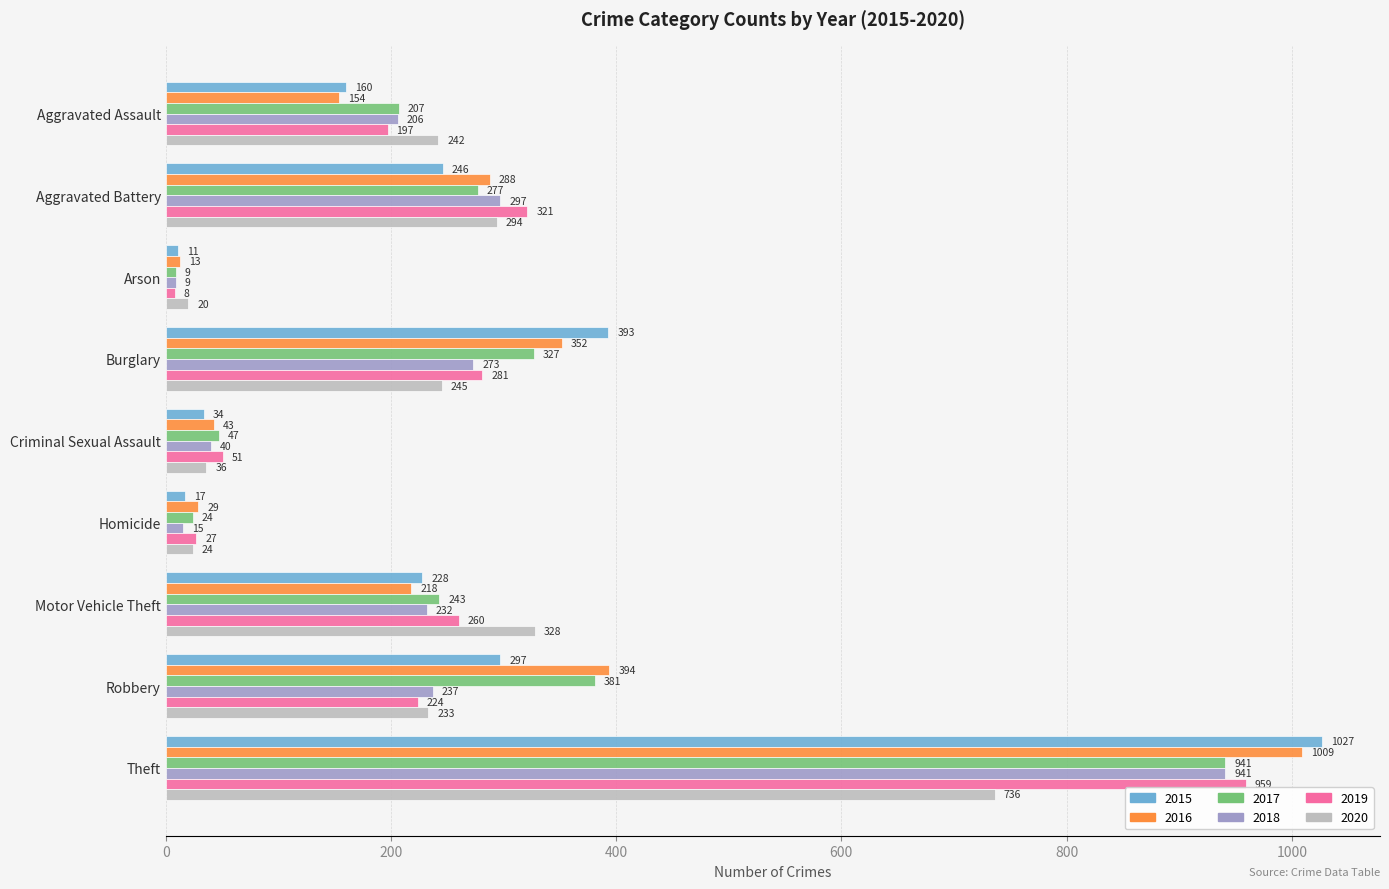

List the labels in order of 2016 value, smallest first.

Arson, Homicide, Criminal Sexual Assault, Aggravated Assault, Motor Vehicle Theft, Aggravated Battery, Burglary, Robbery, Theft